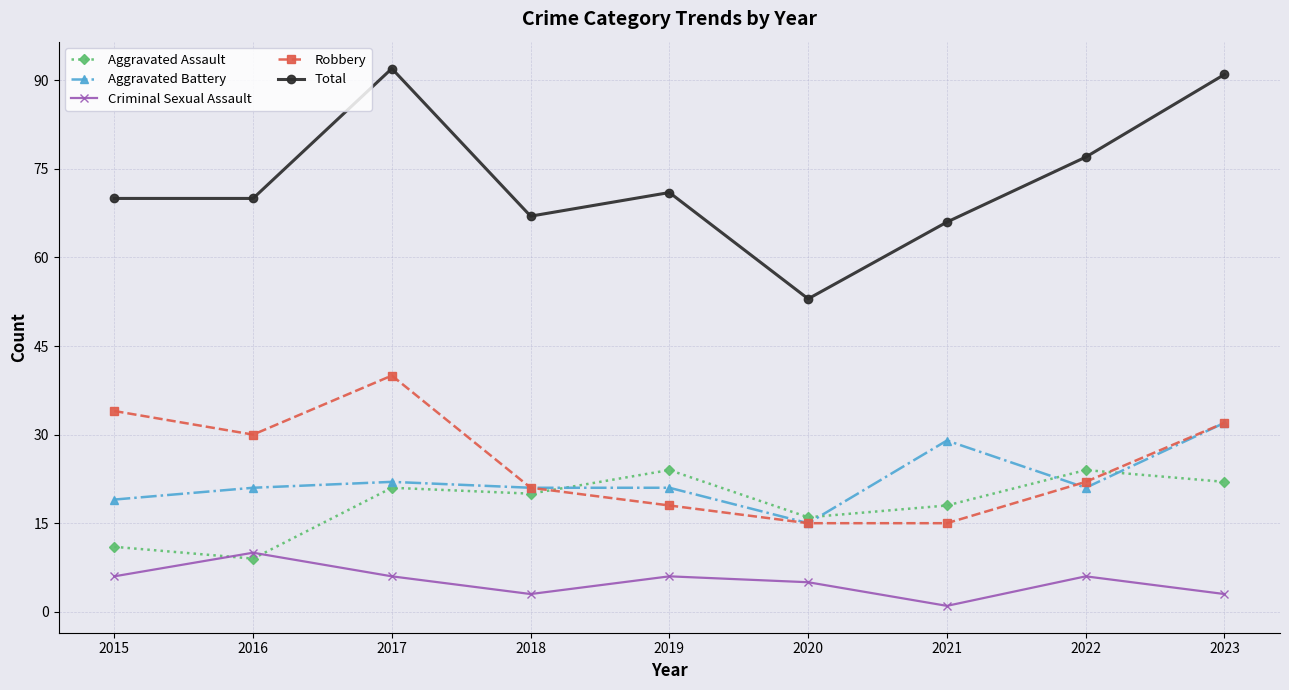

What is the minimum value for Criminal Sexual Assault?

1